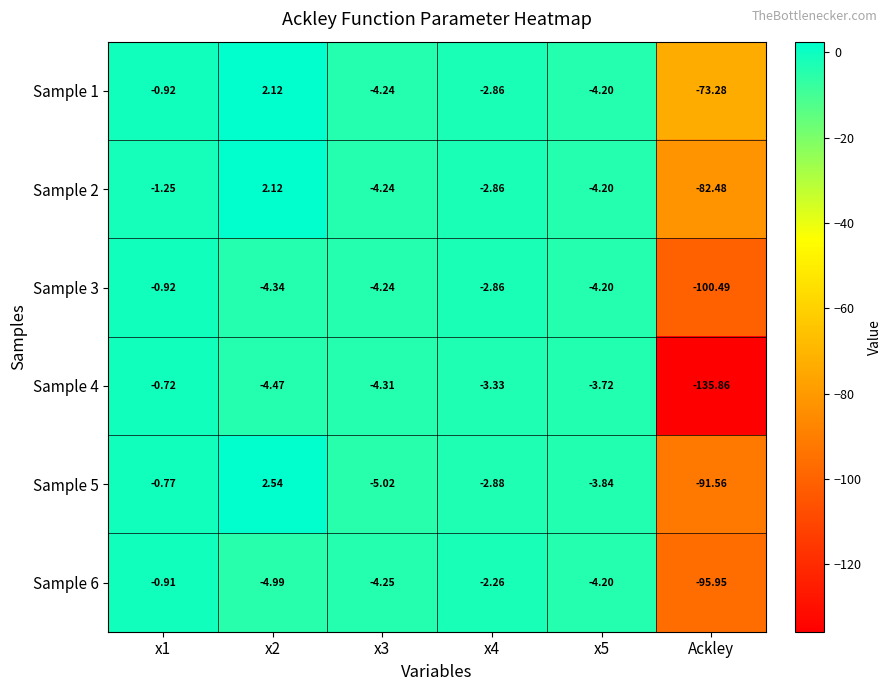

Is the value of Sample 3 at Ackley greater than the value of Sample 6 at Ackley?

No